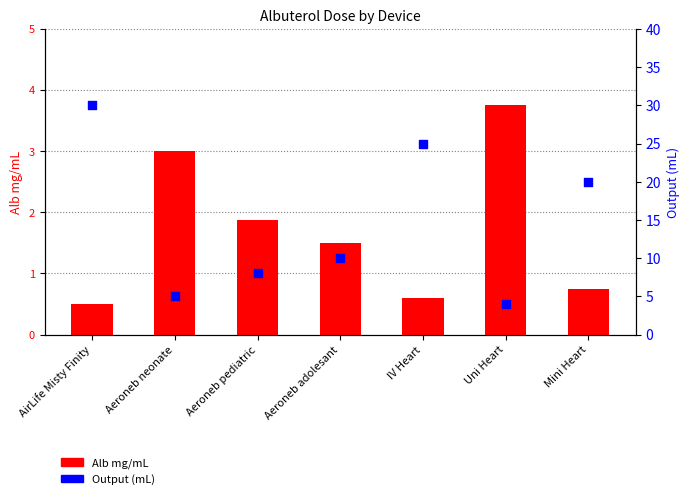

Which series has the largest total across all categories?

Output (mL)